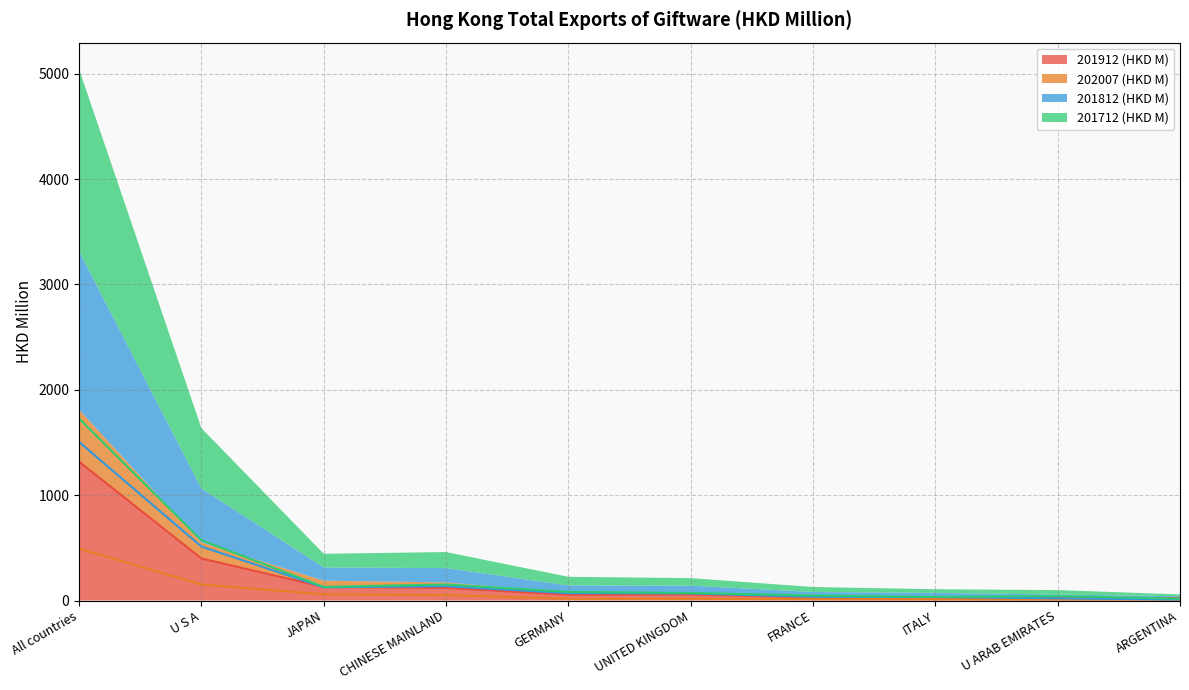

Between which two adjacent categories do 201912 (HKD M) and 201812 (HKD M) first intersect?

U S A and JAPAN